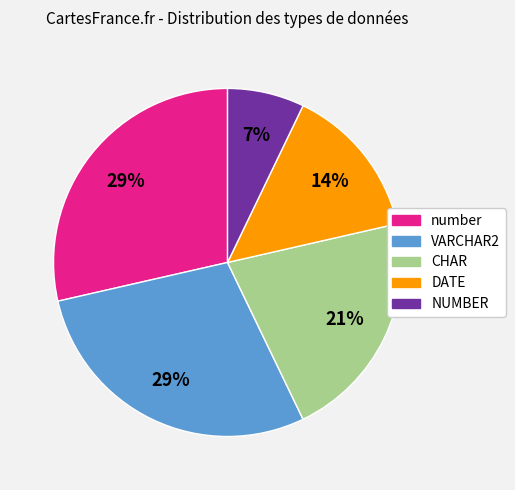

Does NUMBER represent more than half of the total?

No